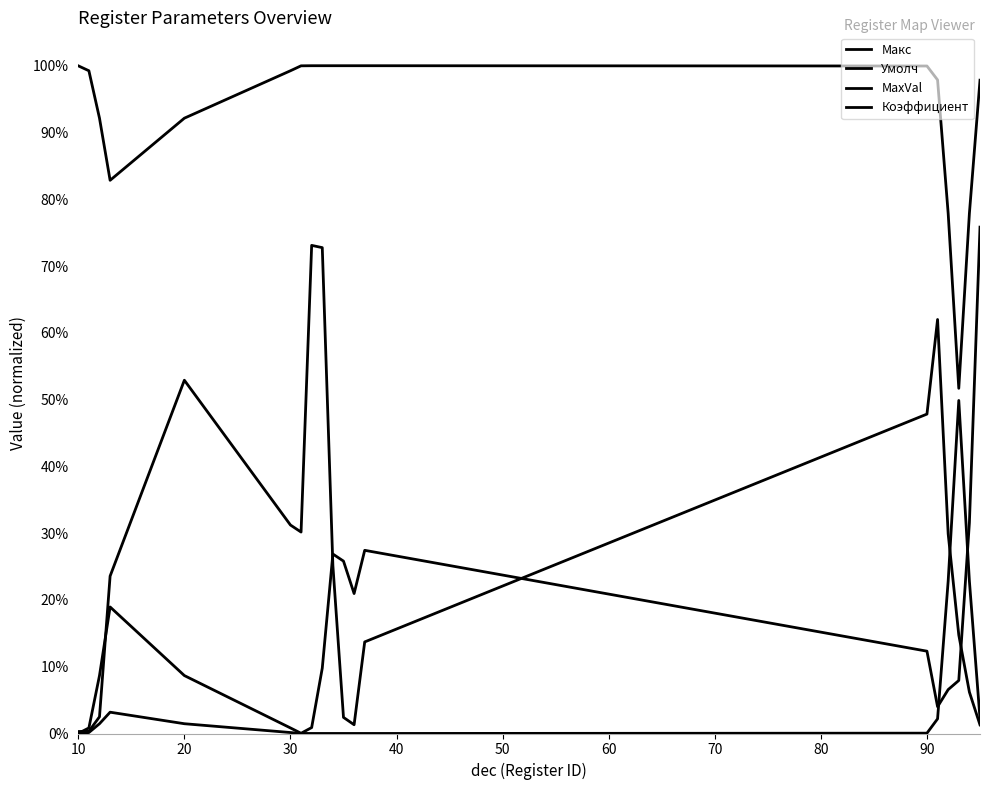

At which label is Макс closest to 0?

10